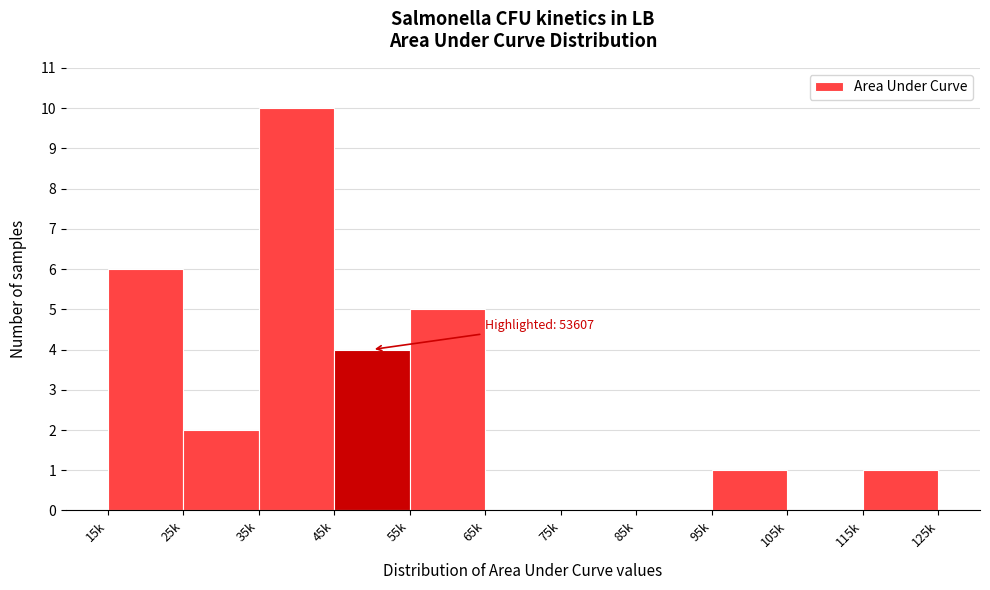

Reading left to right, transcribe all the data shown in this chart.

15k=6	25k=2	35k=10	45k=4	55k=5	65k=0	75k=0	85k=0	95k=1	105k=0	115k=1